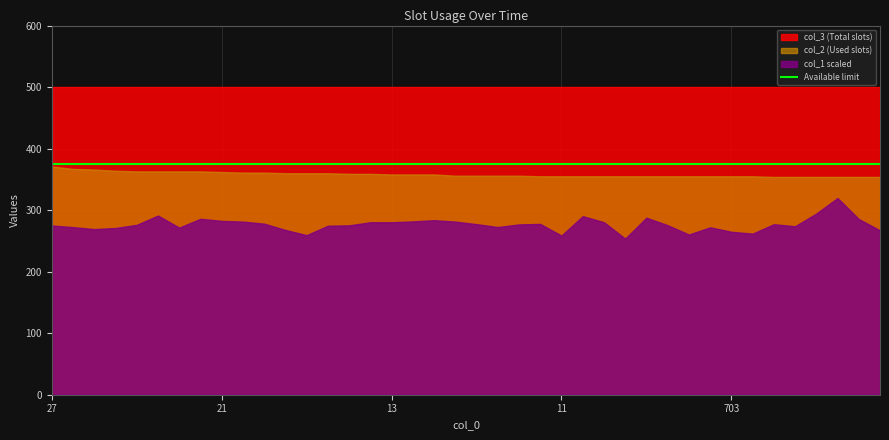

Read the col_3 value at 55.

500.0